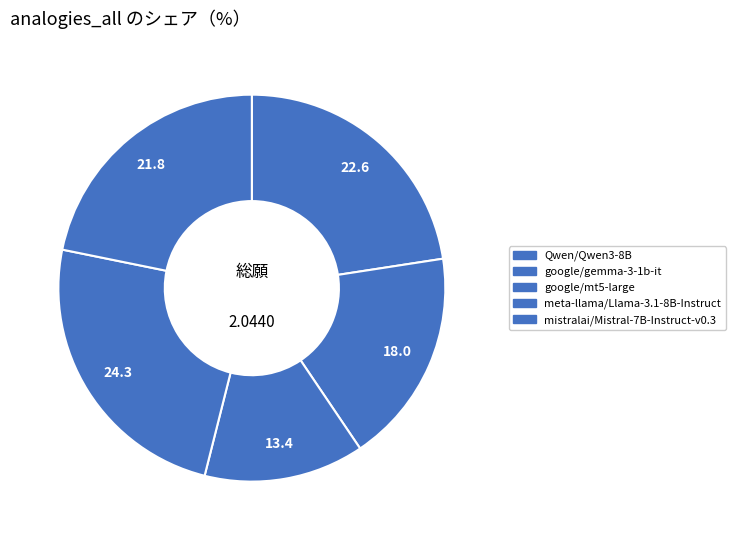

Count the number of slices in the pie.

5